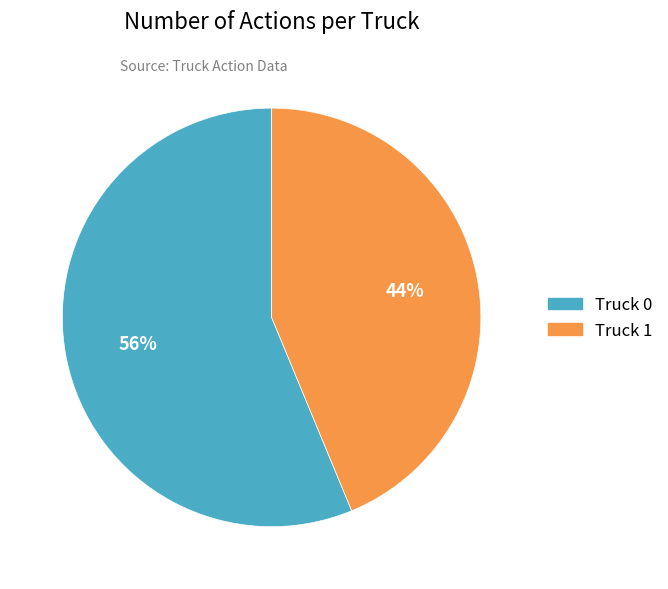

To the nearest percent, what is the average slice percentage?

50%